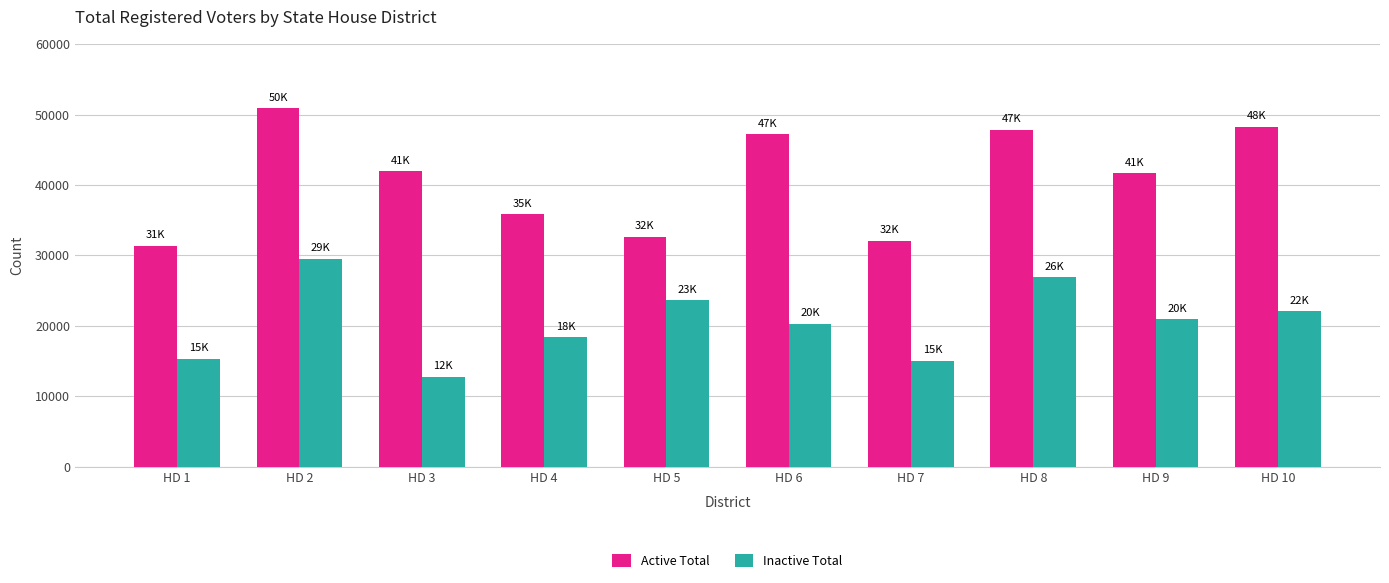

What is the spread (max minus min) of values at HD 2?

21352